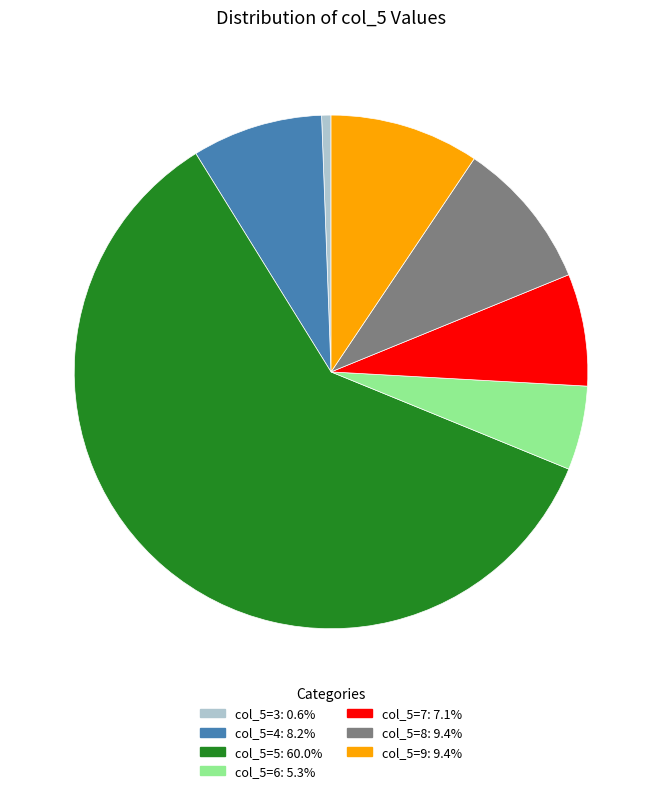

How many slices are in this pie chart?

7